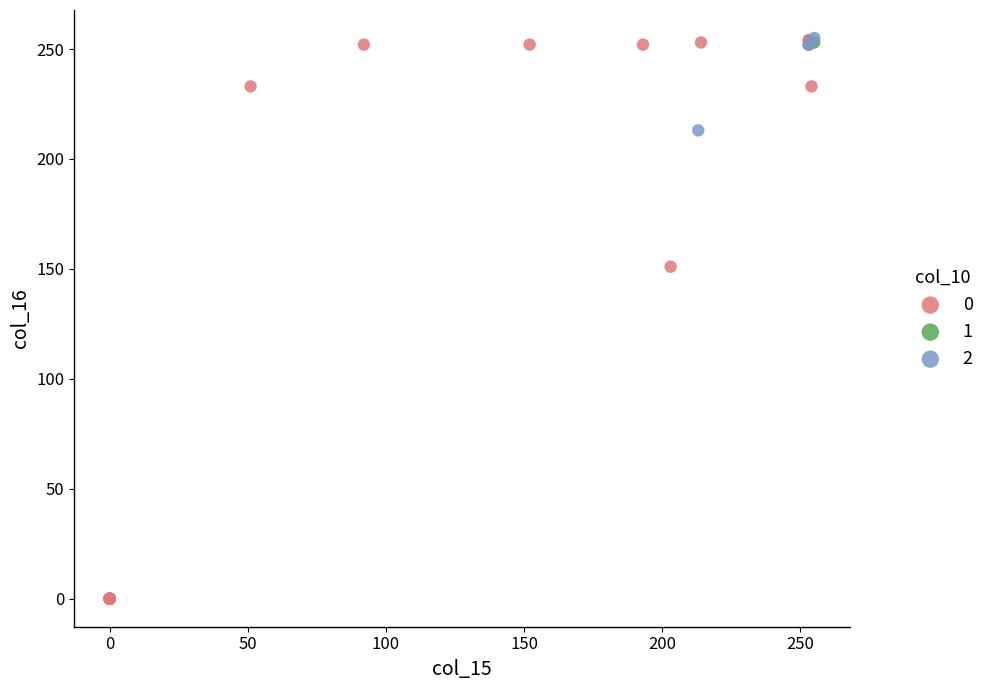

Which series reaches the minimum Y coordinate?

0